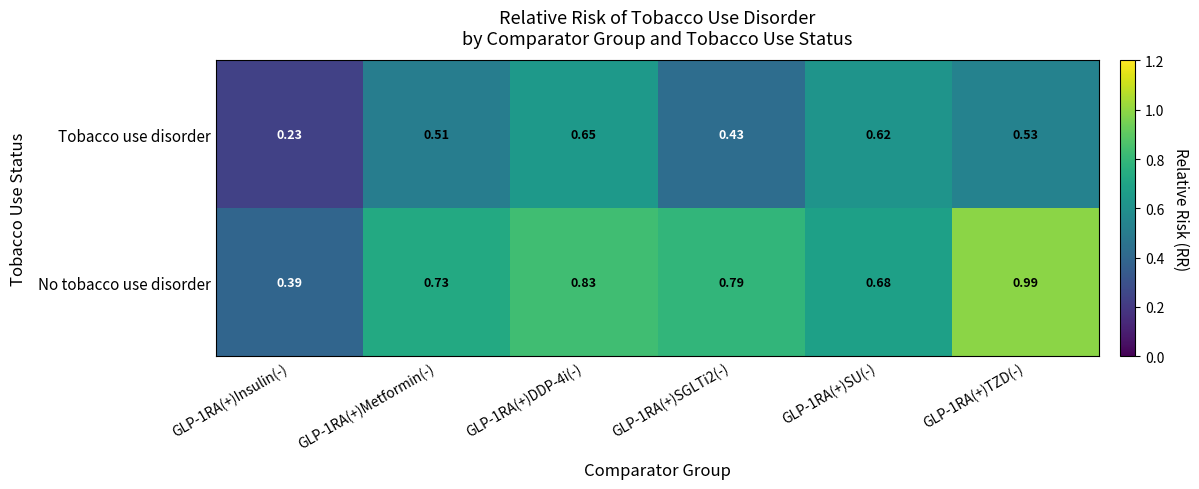

At GLP-1RA(+)Insulin(-), list the series in order from smallest to largest.

Tobacco use disorder, No tobacco use disorder